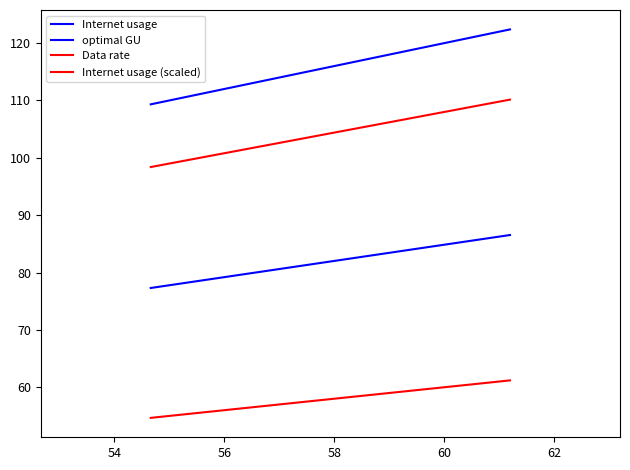

Is this an area chart (filled region under the line)?

No